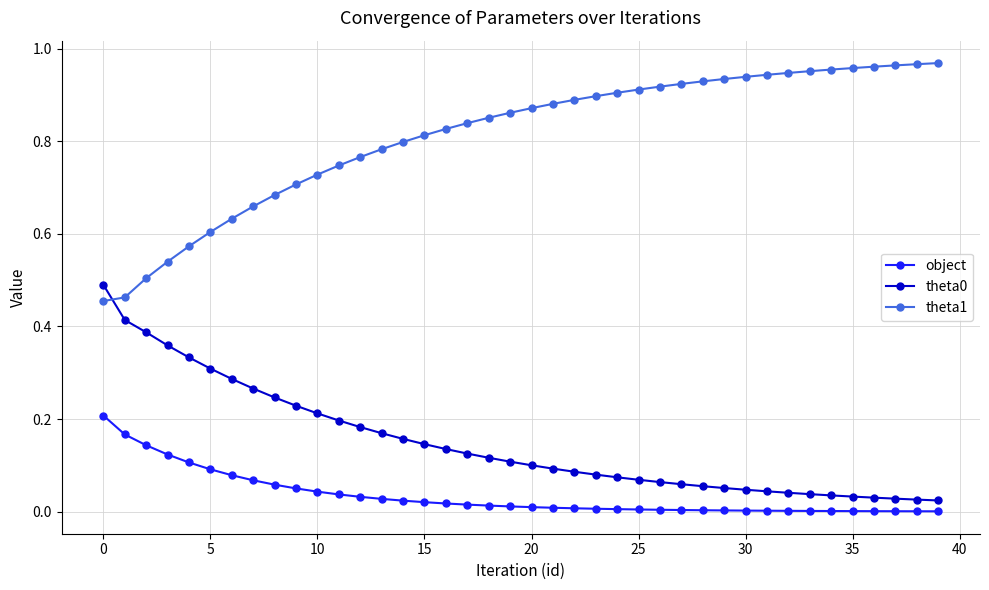

What is the sum of all theta1 values?

32.5